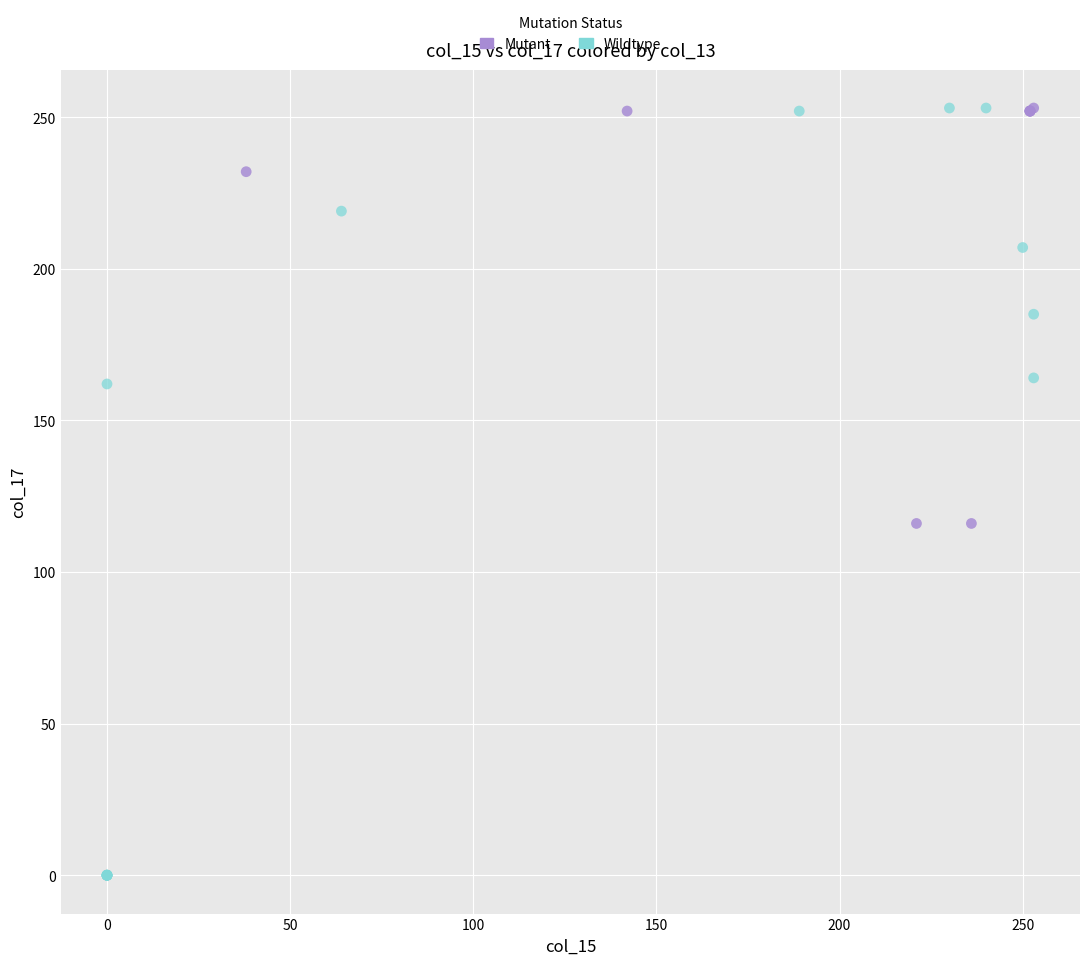

Which series reaches the minimum Y coordinate?

Wildtype